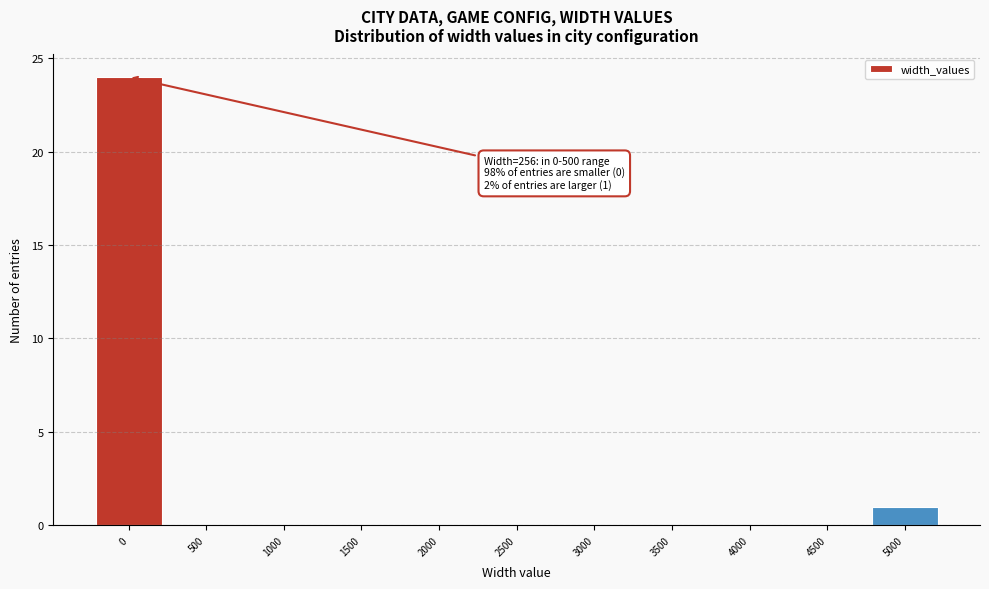

Reading right to left, what are all the values shown in this chart?

5000=1	4500=0	4000=0	3500=0	3000=0	2500=0	2000=0	1500=0	1000=0	500=0	0=24